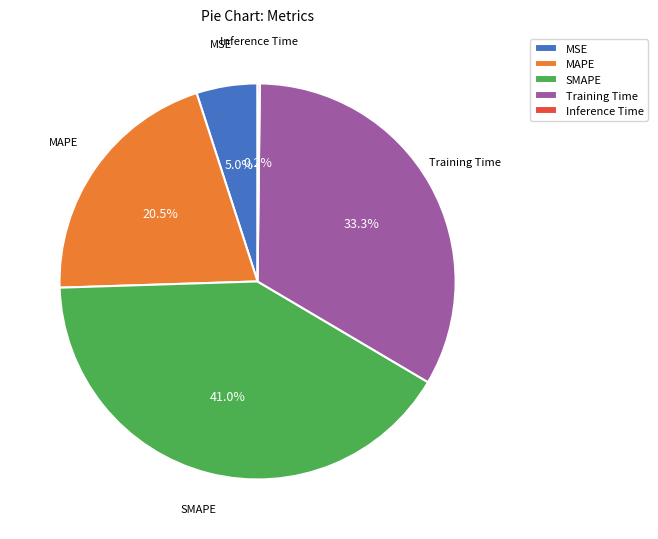

What percentage is the SMAPE slice, to the nearest percent?

41%